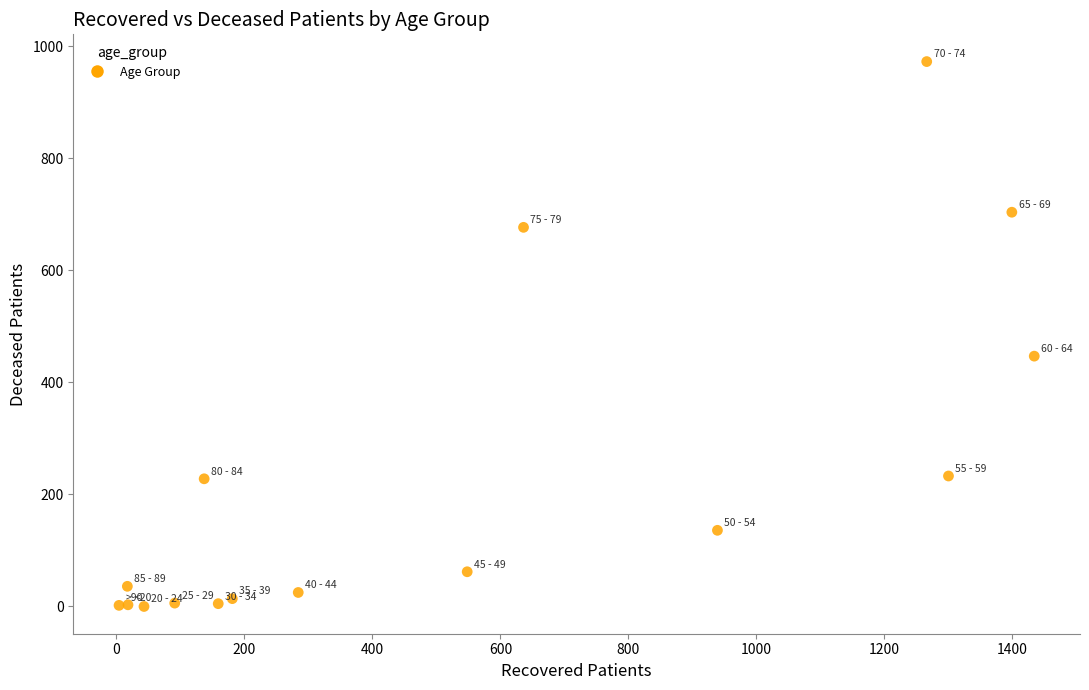

What Y value in the scatter plot is closest to 486?

447